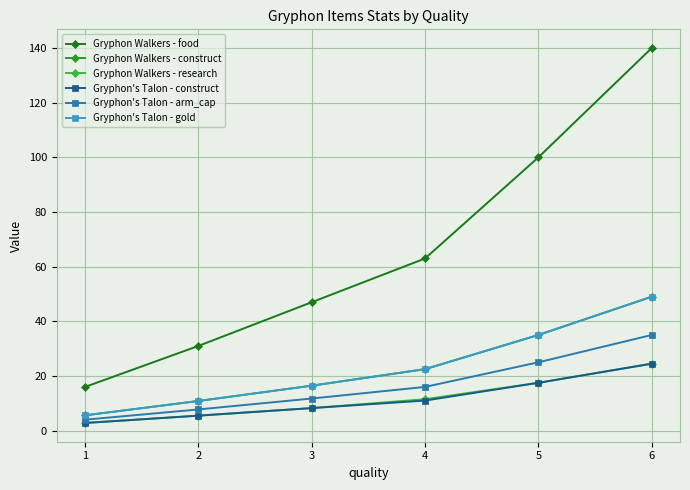

What is the difference between the Gryphon Walkers - research values at 3 and 1?

5.5